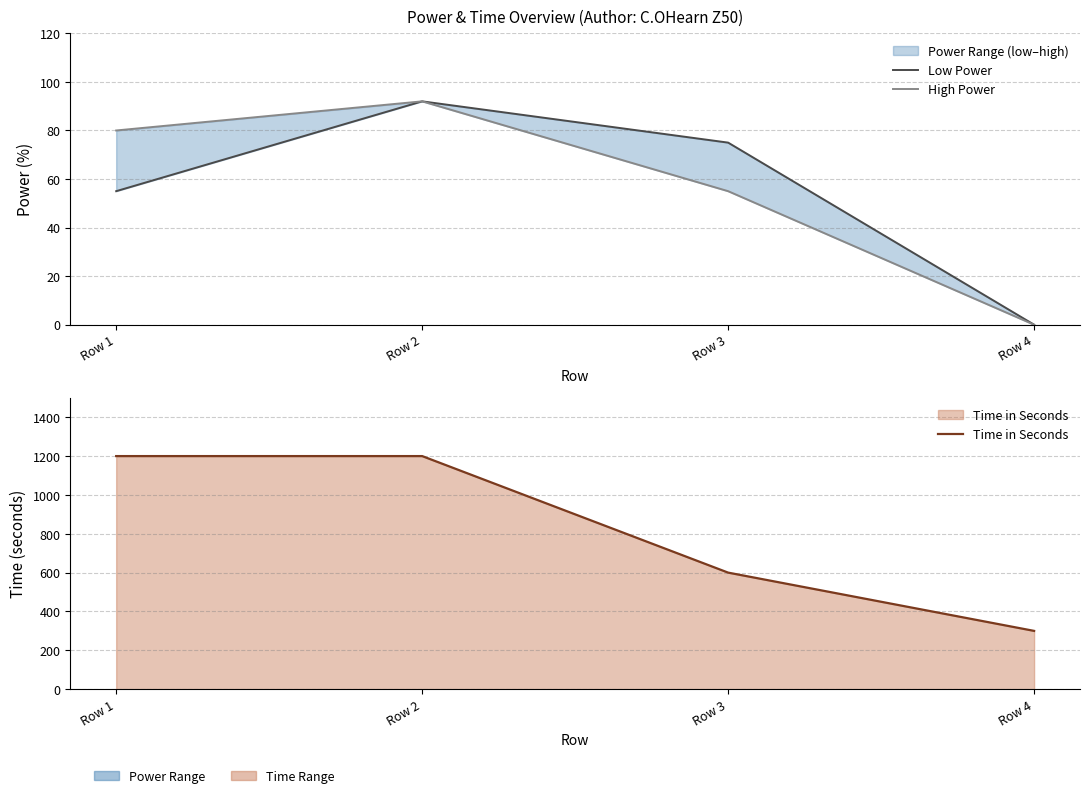

How many distinct data groups are displayed?

3